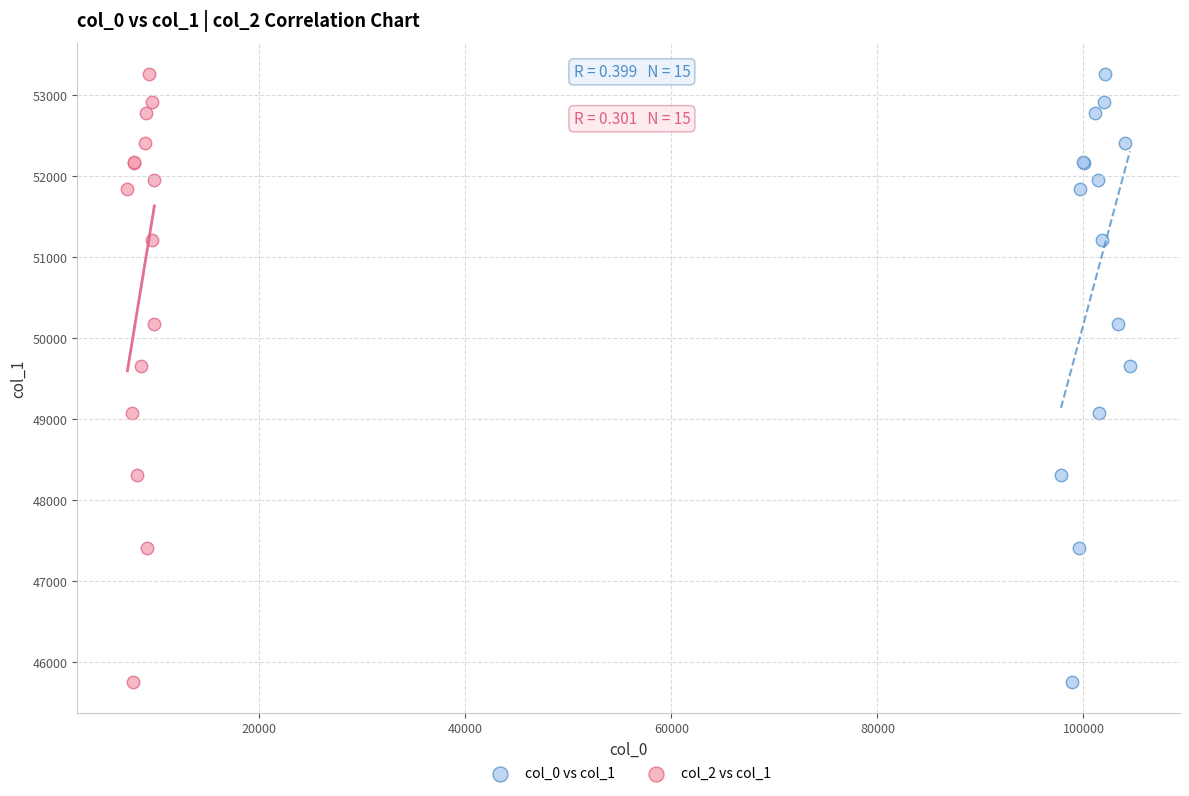

What are all the series names shown in the legend?

col_0 vs col_1, col_2 vs col_1